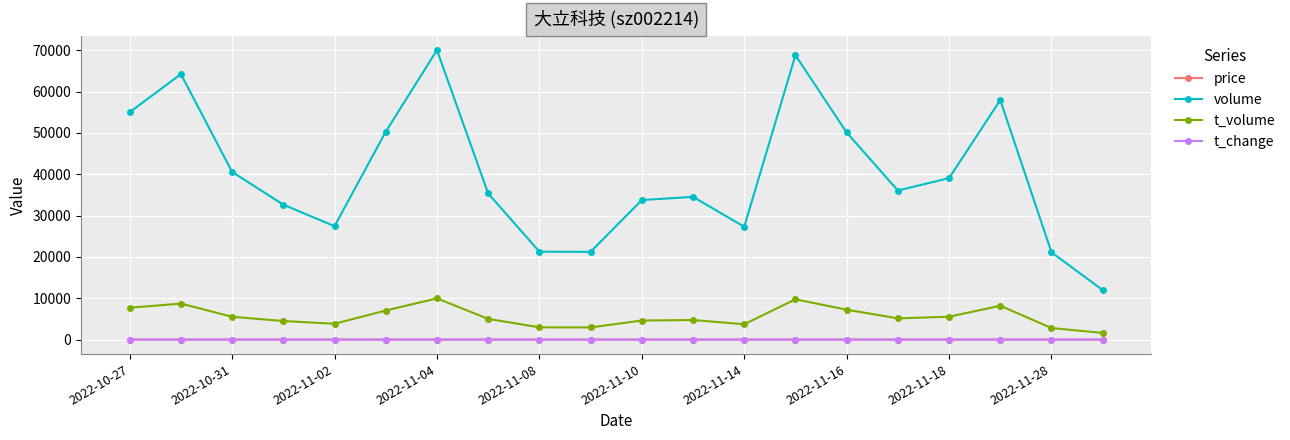

True or false: t_volume and price cross at least once.

False